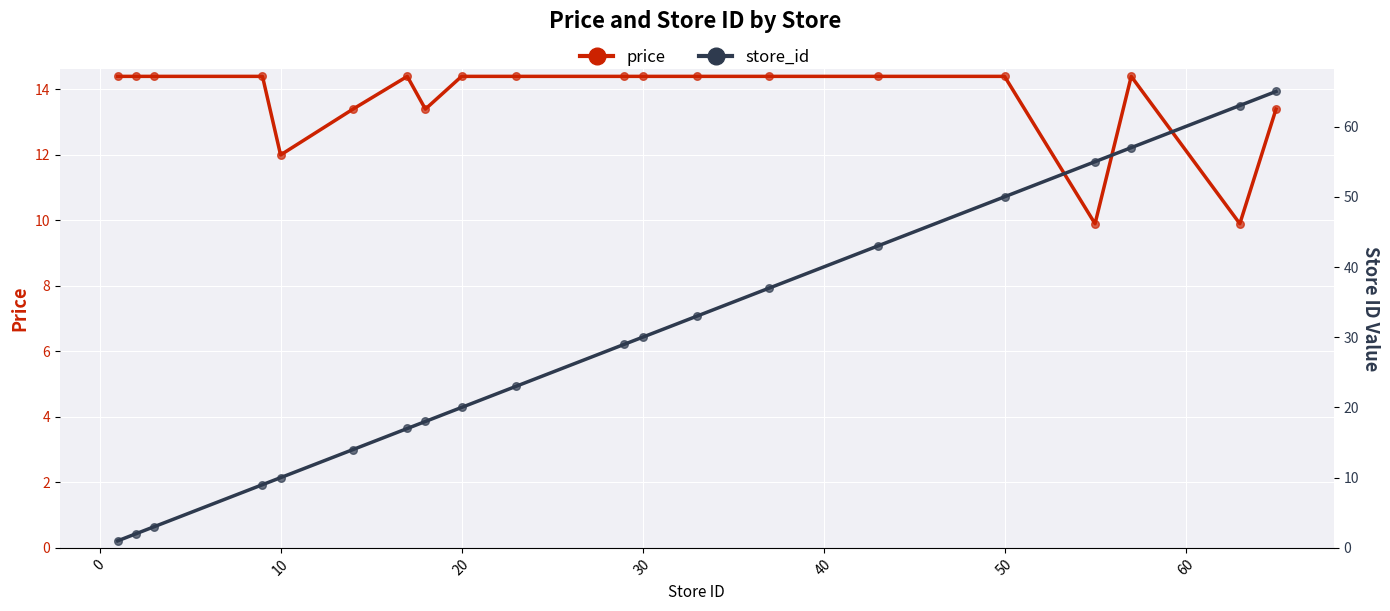

Which series has the largest total across all categories?

store_id